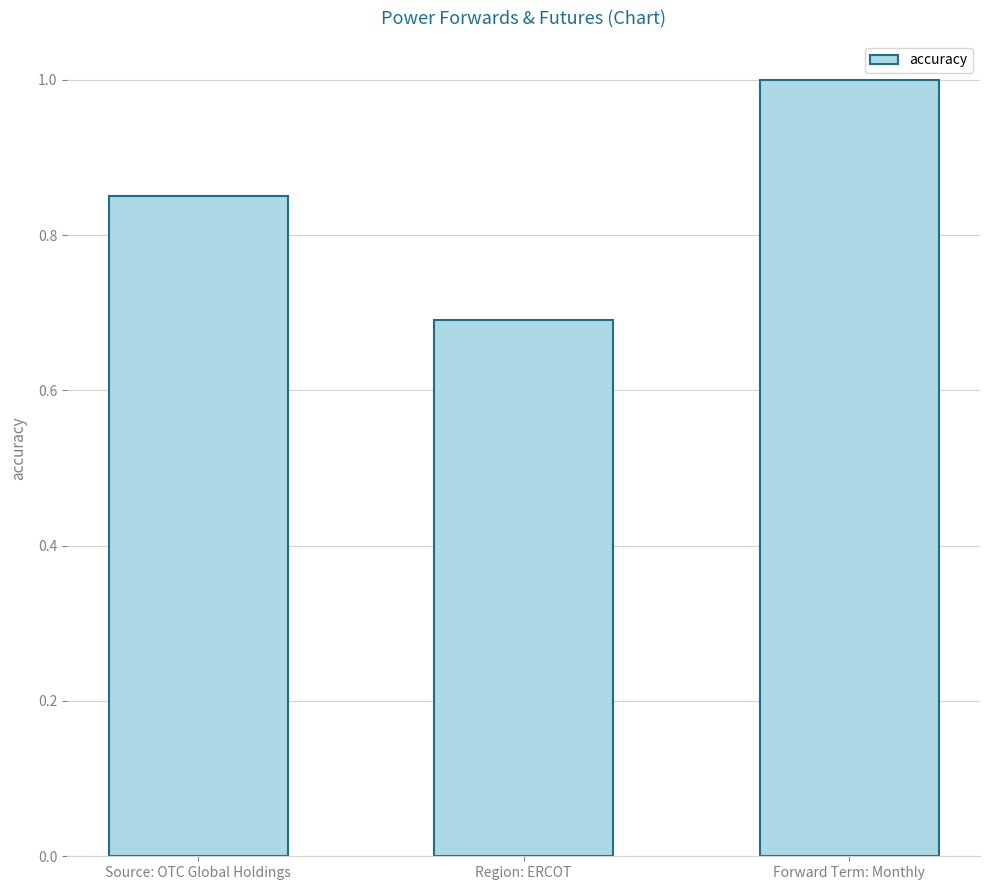

Read the value at Region: ERCOT.

0.7